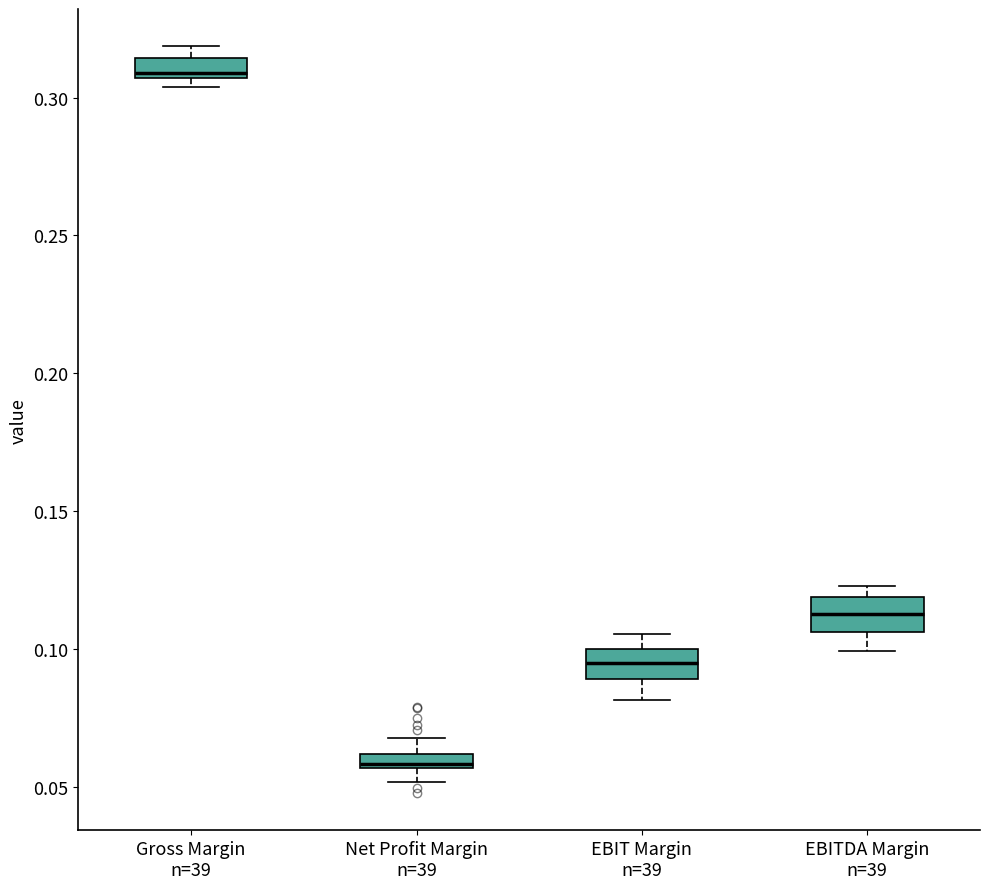

Where is the upper edge of the box for Net Profit Margin n=39 on the y-axis? The values are not printed on the chart, so give them approximately, as read against the axis.

0.060